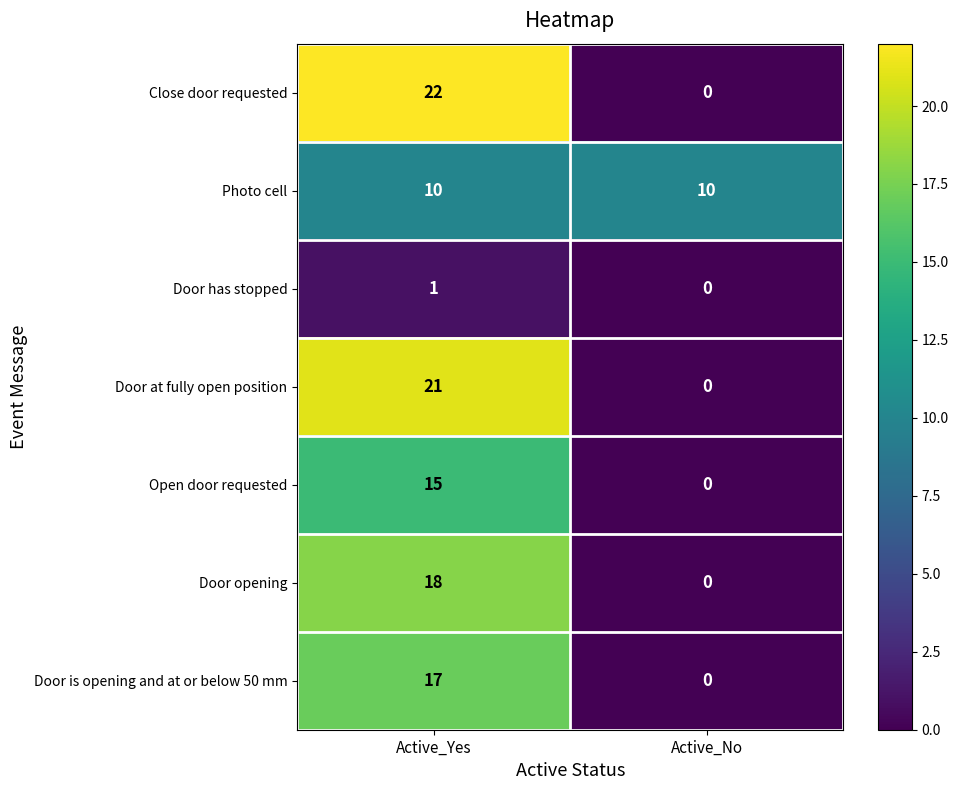

The Door has stopped series shows 0 at Active_No. True or false?

True